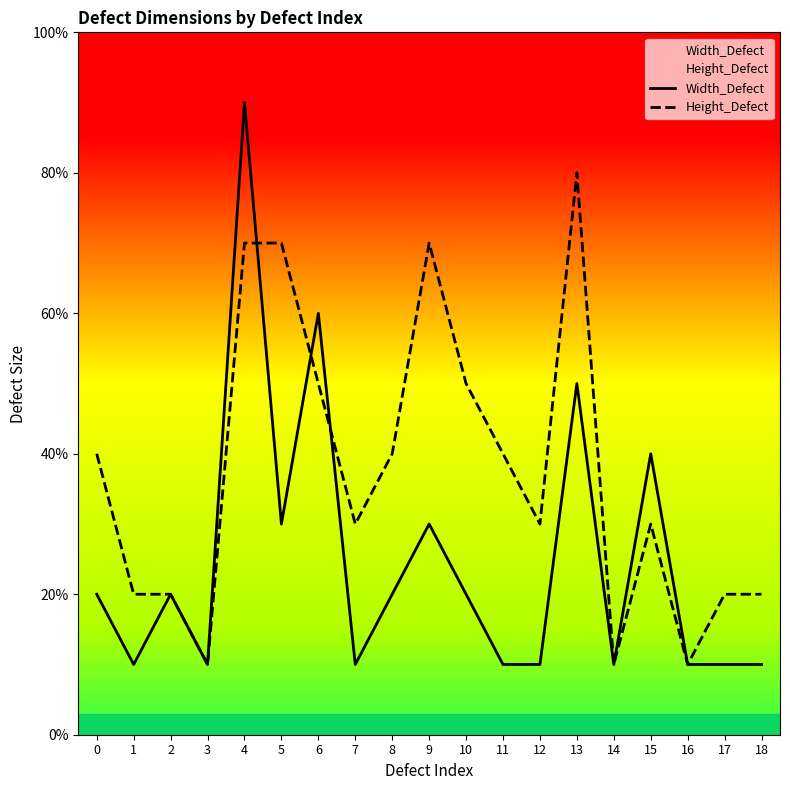

Between 4 and 10, which series saw the biggest shift?

Width_Defect